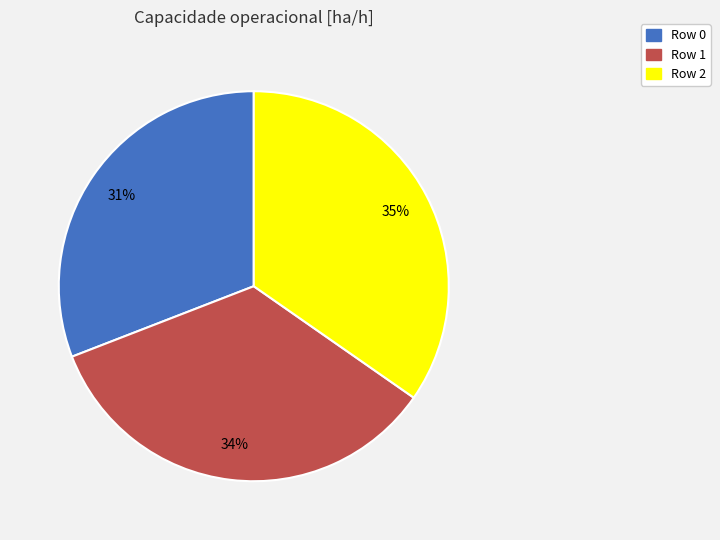

To the nearest percent, what is the difference between the largest and smallest slice percentages?

4%